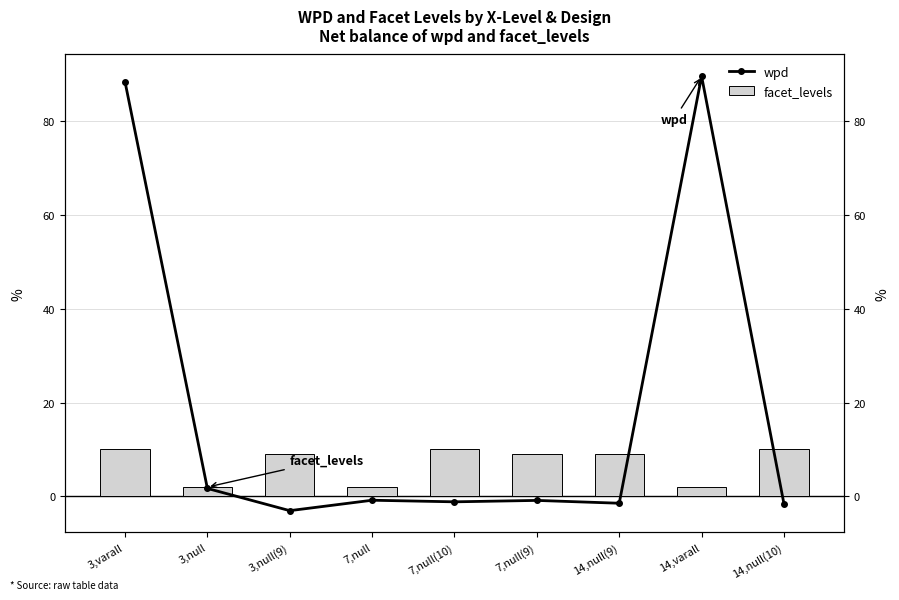

What is the maximum value shown in the chart?

89.5